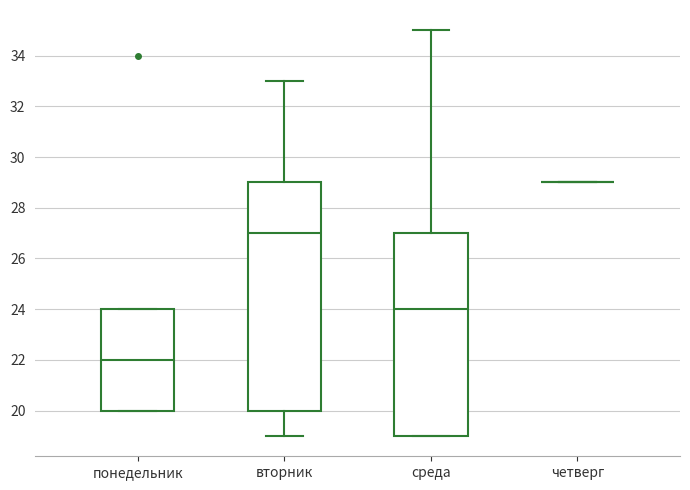

Which box is the tallest, from its lower edge to its upper edge?

вторник